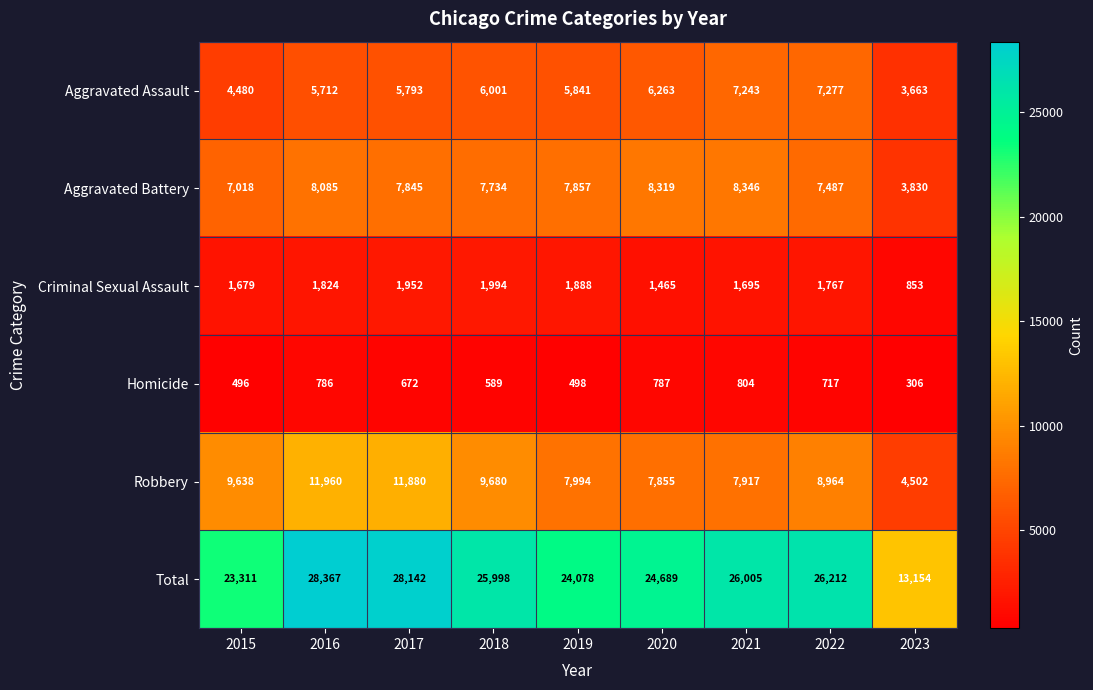

At how many categories does at least one series exceed 20833?

8